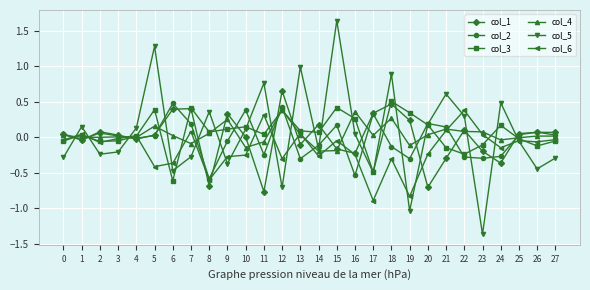

True or false: col_6 has more than 1 interior local peaks.

True